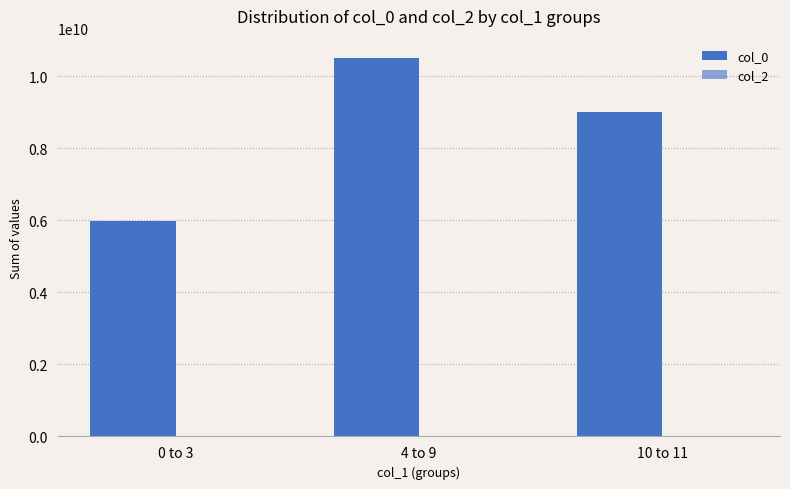

Is it true that col_2 equals 0 at 0 to 3?

True